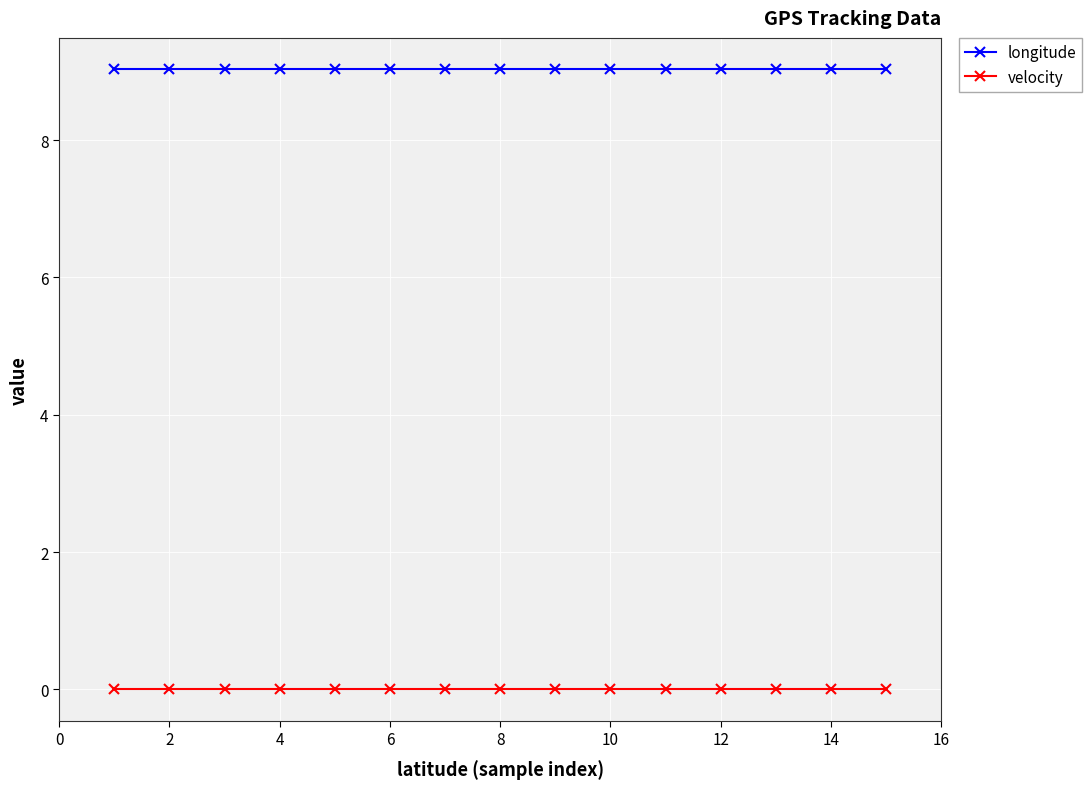

At how many categories does at least one series exceed 8?

15